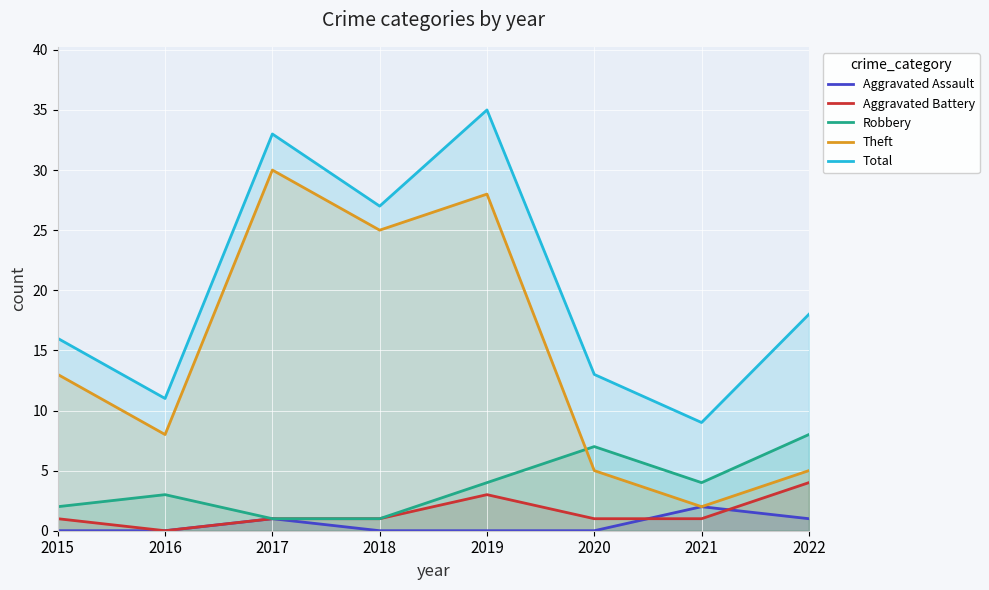

Reading left to right, extract all data points from this chart.

Aggravated Assault: 0	0	1	0	0	0	2	1
Aggravated Battery: 1	0	1	1	3	1	1	4
Robbery: 2	3	1	1	4	7	4	8
Theft: 13	8	30	25	28	5	2	5
Total: 16	11	33	27	35	13	9	18